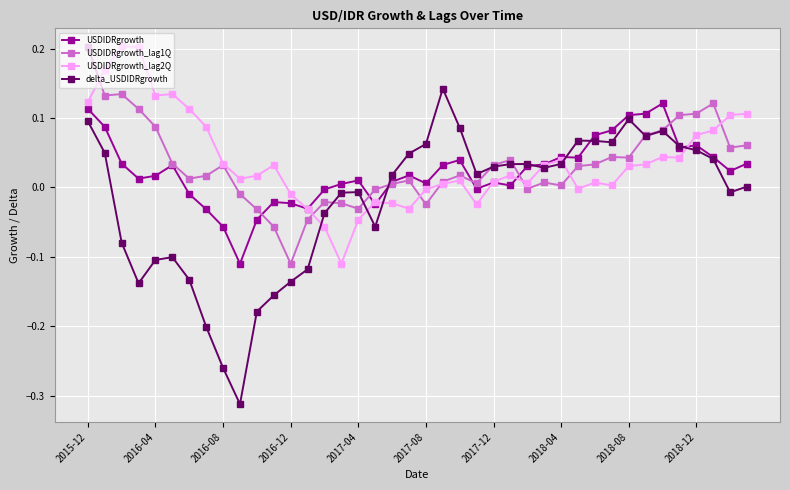

What is the difference between the maximum and minimum values in the USDIDRgrowth_lag1Q series?

0.3